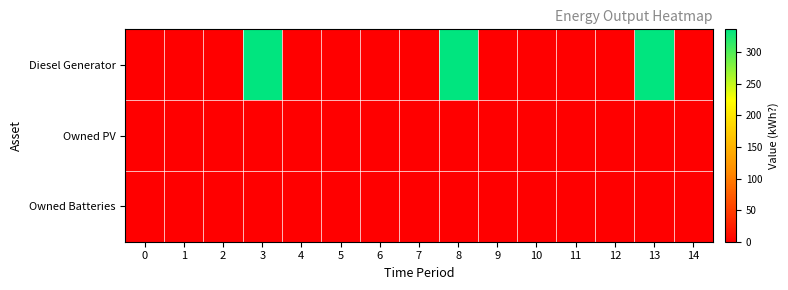

Reading left to right, what are all the values shown in this chart?

Diesel Generator: 0=0	1=0	2=0	3=336	4=0	5=0	6=0	7=0	8=336	9=0	10=0	11=0	12=0	13=336	14=0
Owned PV: 0=0	1=0	2=0	3=0	4=0	5=0	6=0	7=0	8=0	9=0	10=0	11=0	12=0	13=0	14=0
Owned Batteries: 0=0	1=0	2=0	3=0	4=0	5=0	6=0	7=0	8=0	9=0	10=0	11=0	12=0	13=0	14=0